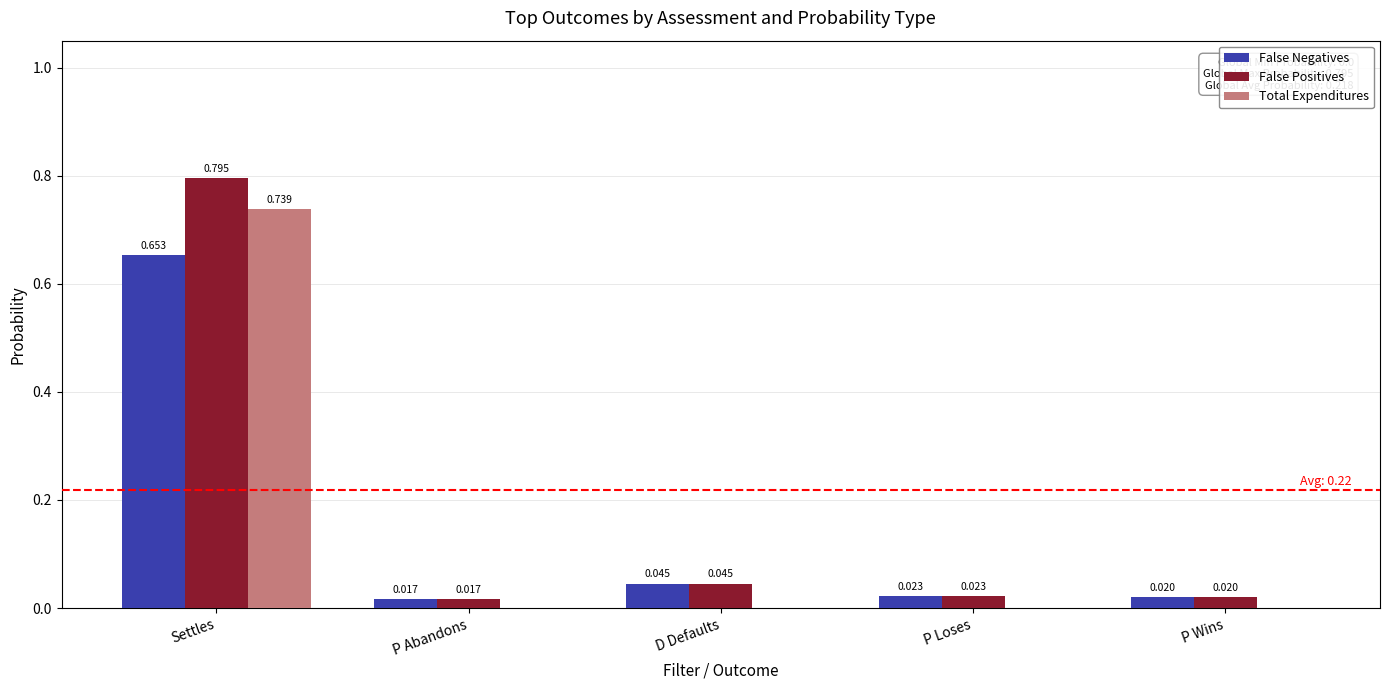

How many series are shown in this chart?

3